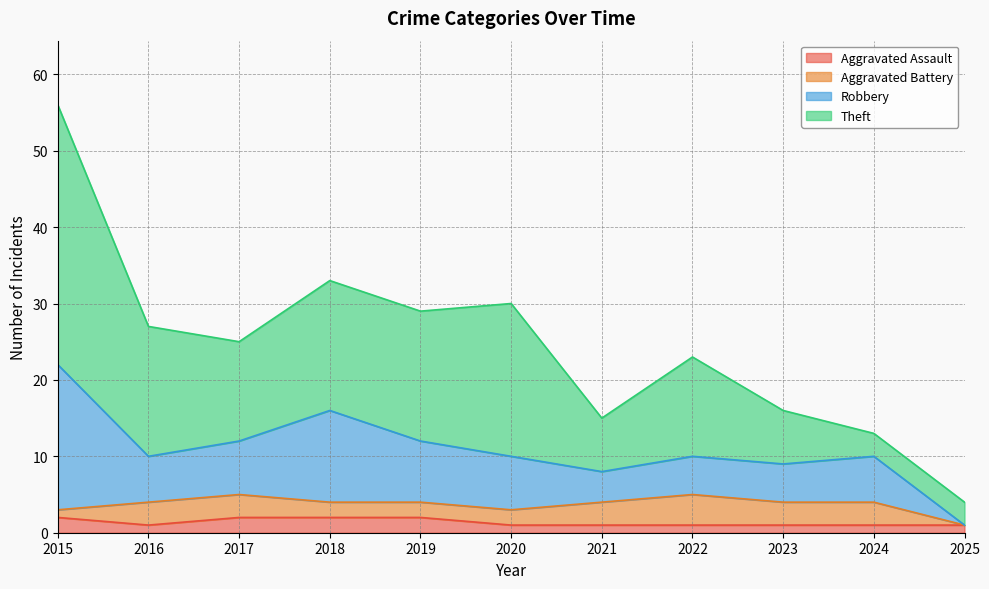

Where is the first local minimum for Theft?

2017